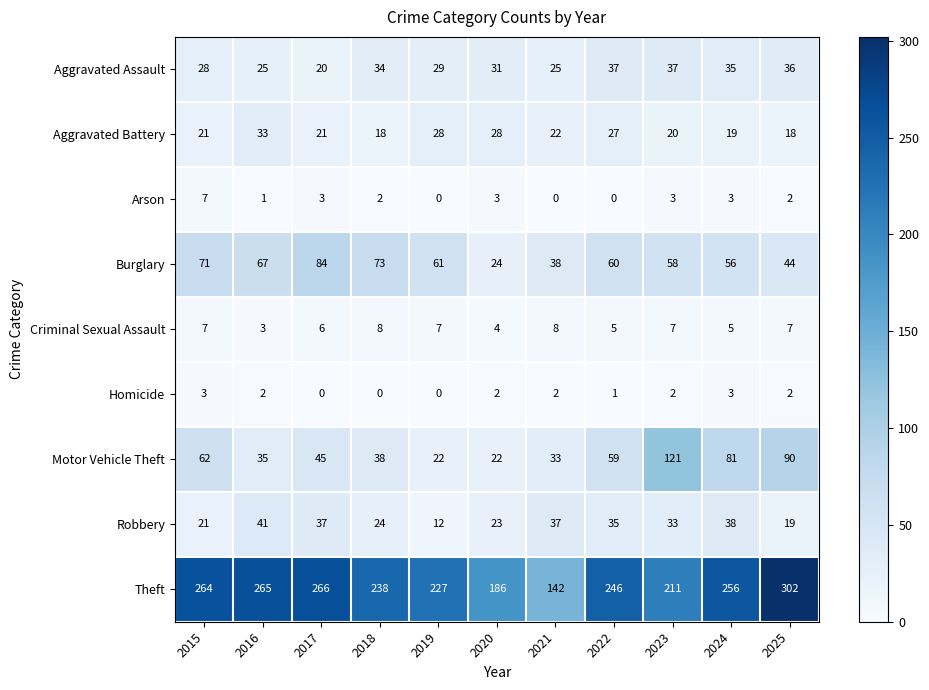

True or false: Homicide has a value of 0 at 2017.

True